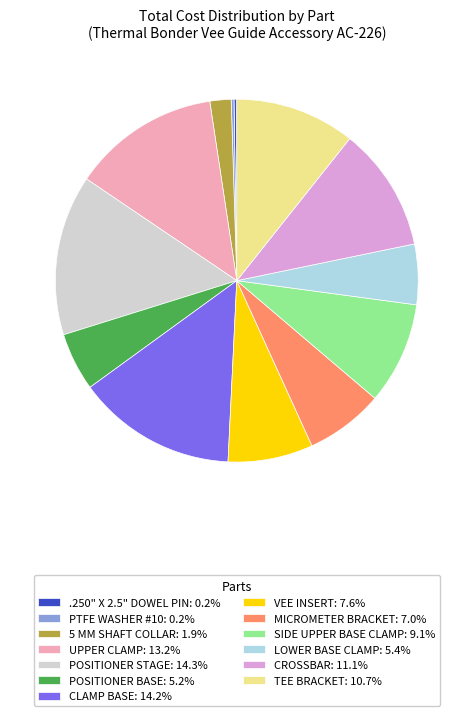

Combined, do UPPER CLAMP: 13.2% and LOWER BASE CLAMP: 5.4% account for over 50%?

No